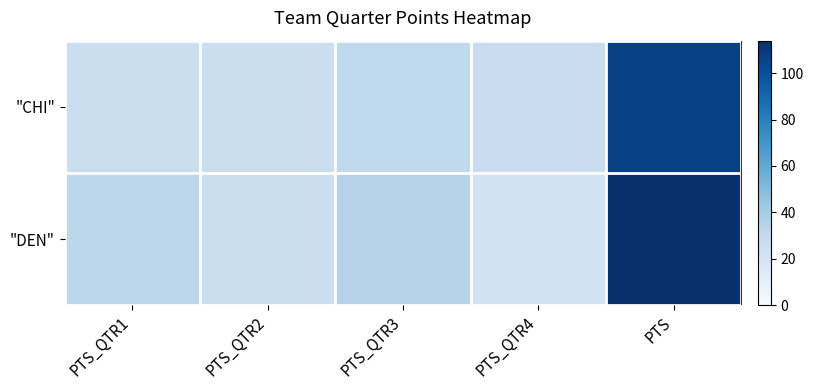

At PTS_QTR2, list the series in order from smallest to largest.

"CHI", "DEN"